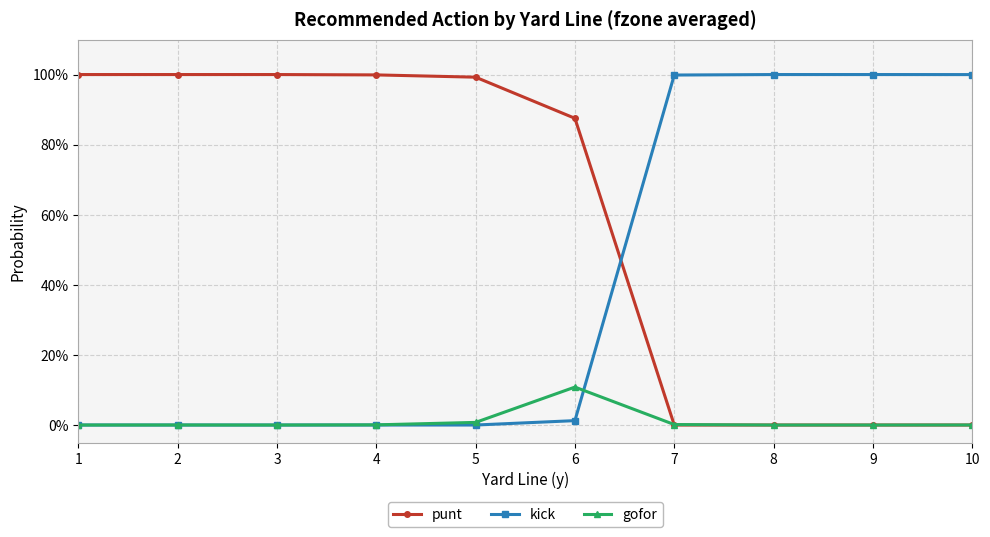

Reading left to right, transcribe all the data shown in this chart.

punt: 1=1.0	2=1.0	3=1.0	4=1.0	5=1.0	6=0.9	7=0.0	8=0.0	9=0.0	10=0.0
kick: 1=0.0	2=0.0	3=0.0	4=0.0	5=0.0	6=0.0	7=1.0	8=1.0	9=1.0	10=1.0
gofor: 1=0.0	2=0.0	3=0.0	4=0.0	5=0.0	6=0.1	7=0.0	8=0.0	9=0.0	10=0.0